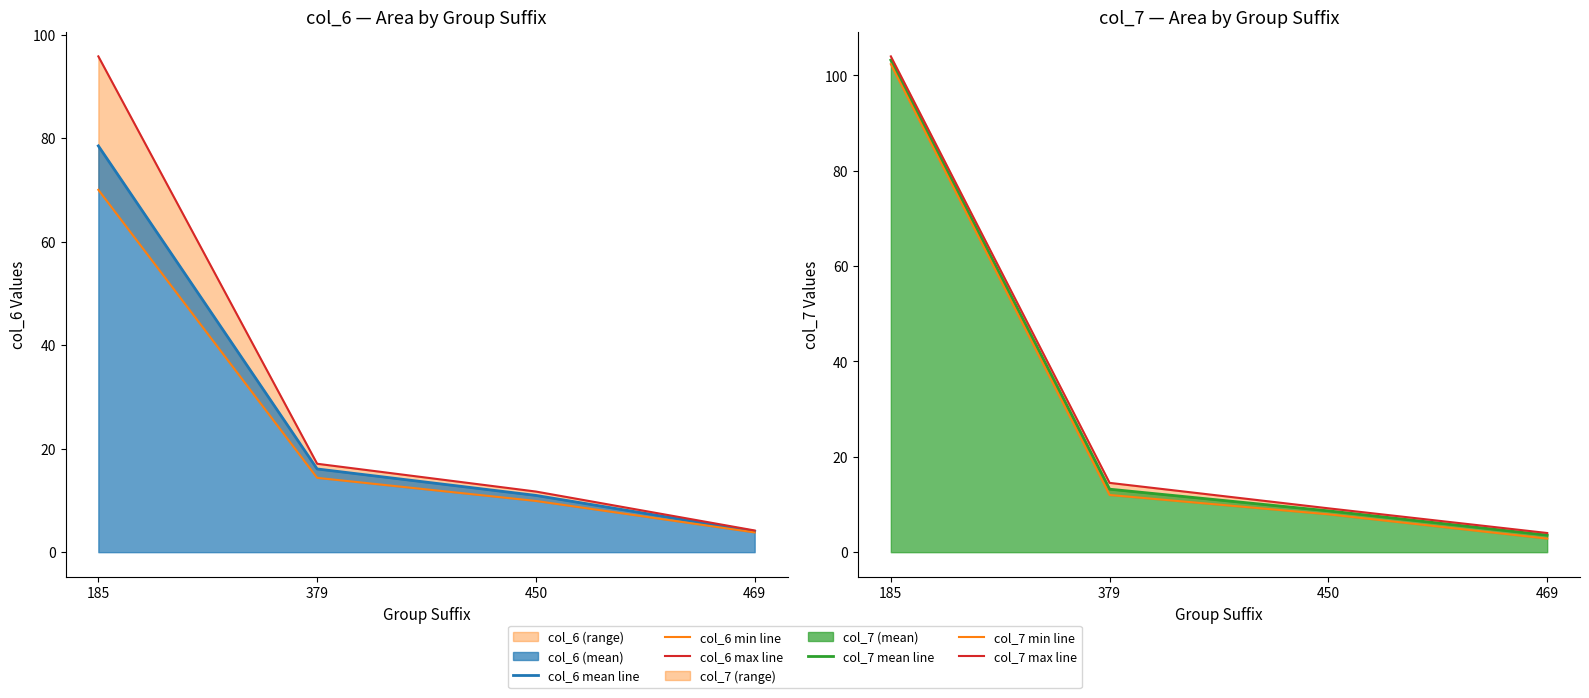

What is the maximum value for col_6 mean line?

78.5